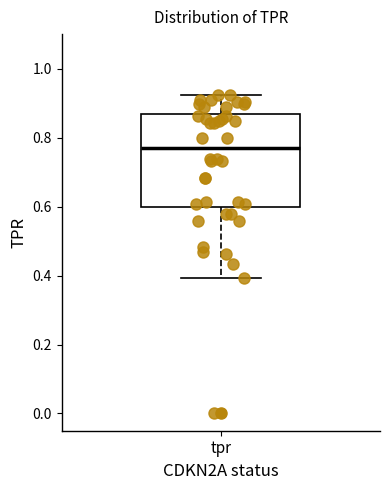

Where is the upper edge of the box for tpr on the y-axis? The values are not printed on the chart, so give them approximately, as read against the axis.

0.86